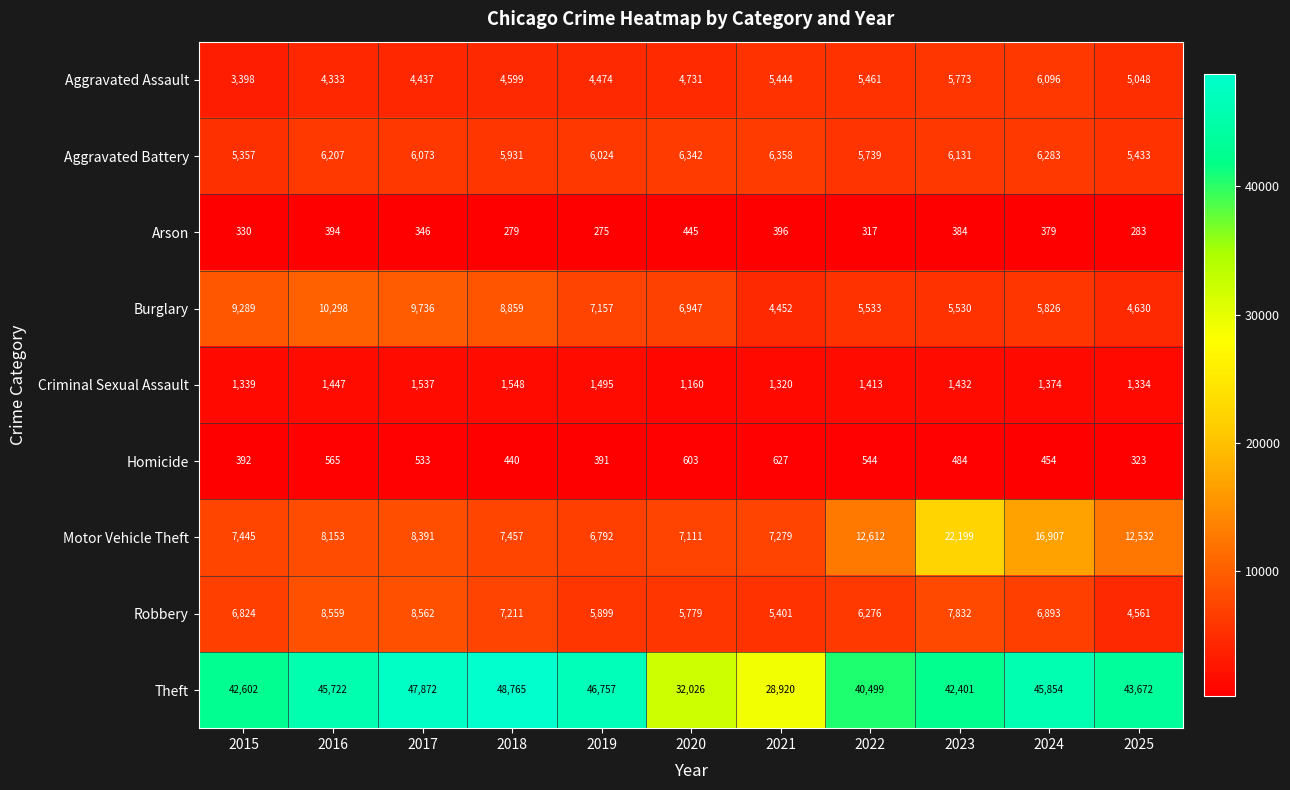

What is the difference between the second highest and minimum values in the Arson series?

121